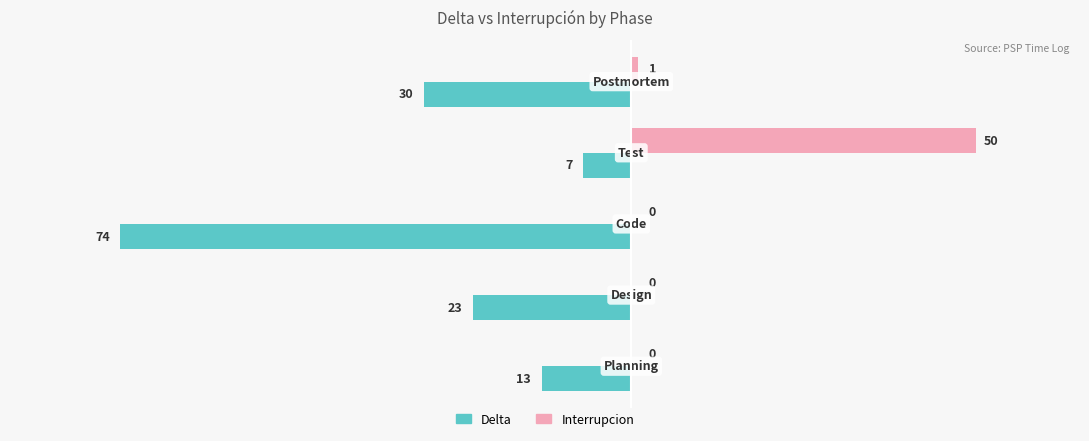

What are all the series names shown in the legend?

Delta, Interrupcion